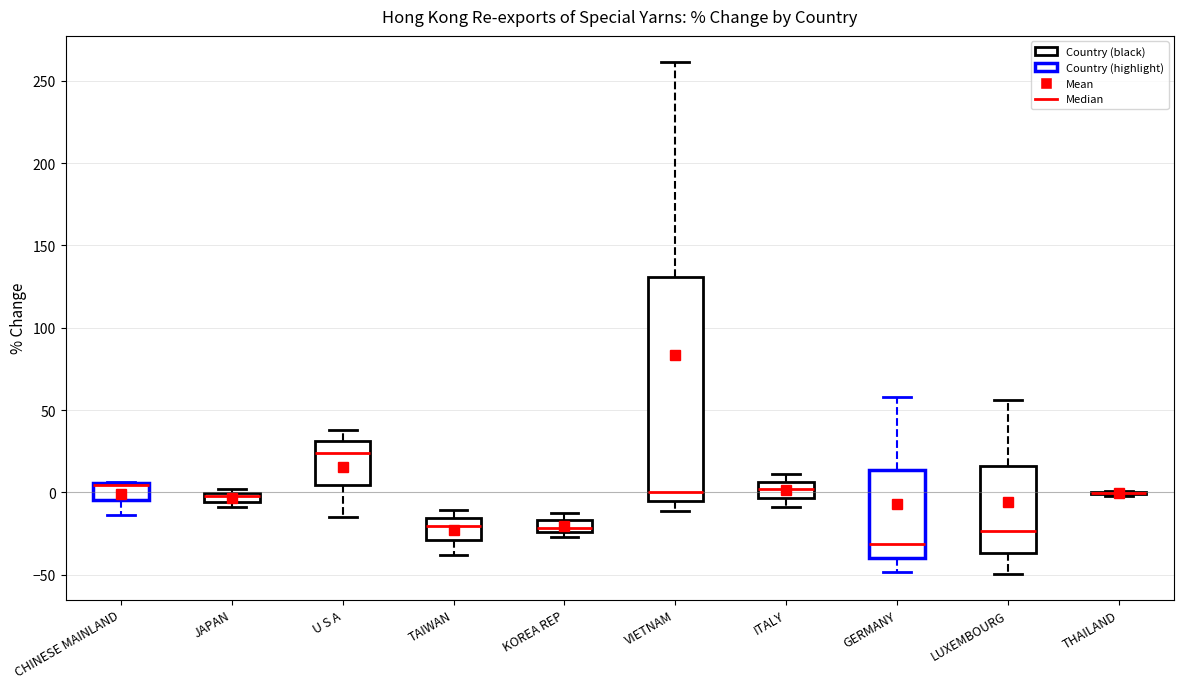

Where does the median line of the box for GERMANY sit on the y-axis? The values are not printed on the chart, so give them approximately, as read against the axis.

-30